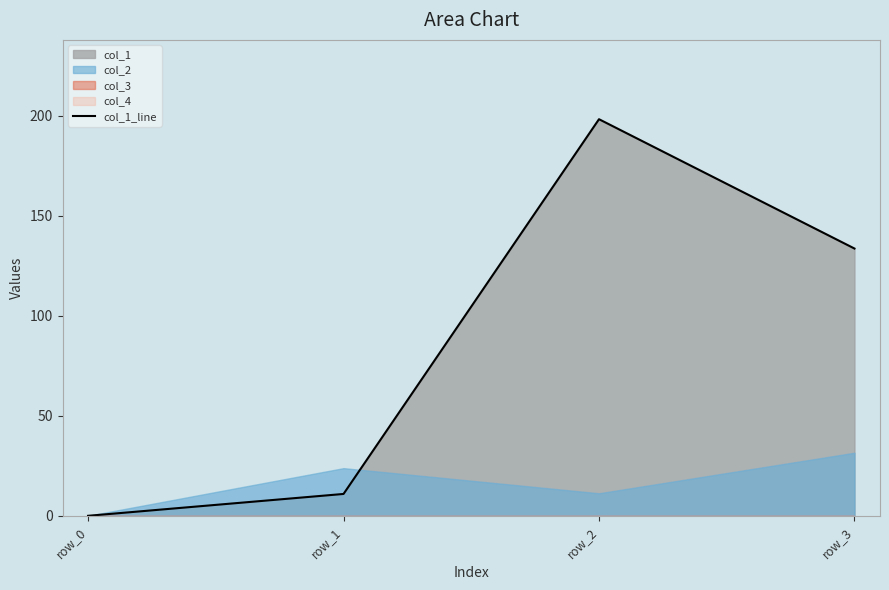

What is the value of the 3rd point from the left?

198.3